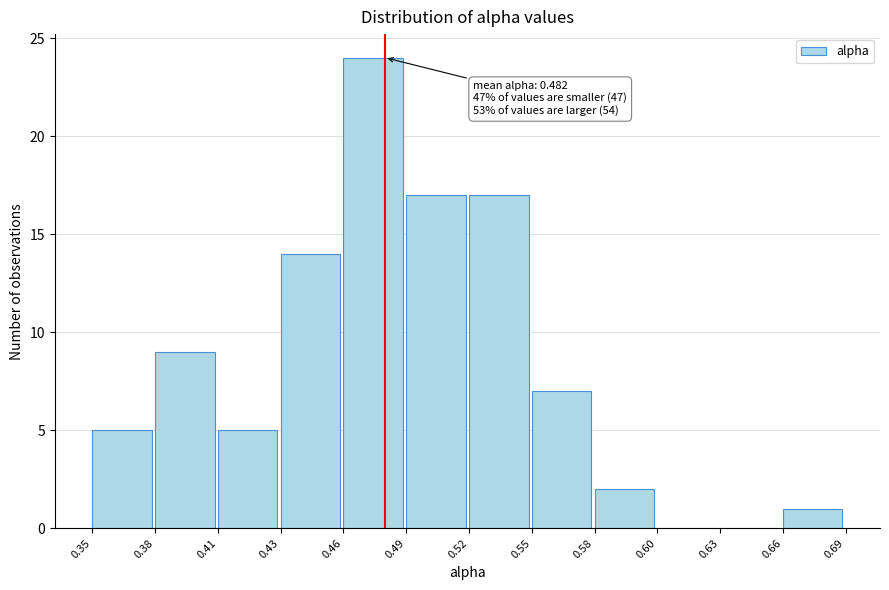

Reading left to right, transcribe all the data shown in this chart.

0.35=5	0.38=9	0.41=5	0.43=14	0.46=24	0.49=17	0.52=17	0.55=7	0.58=2	0.60=0	0.63=0	0.66=1